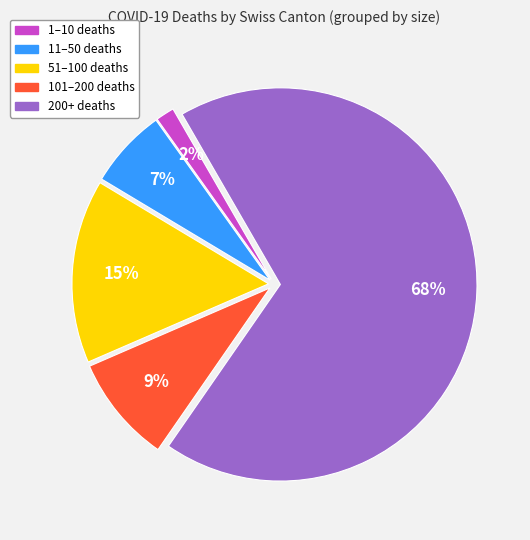

Is there a majority slice in this chart?

Yes